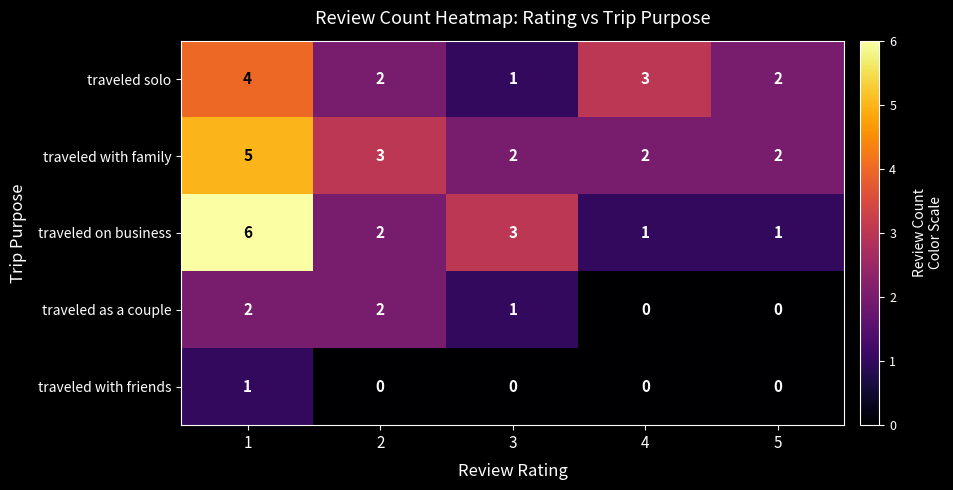

Count the number of data series in this chart.

5